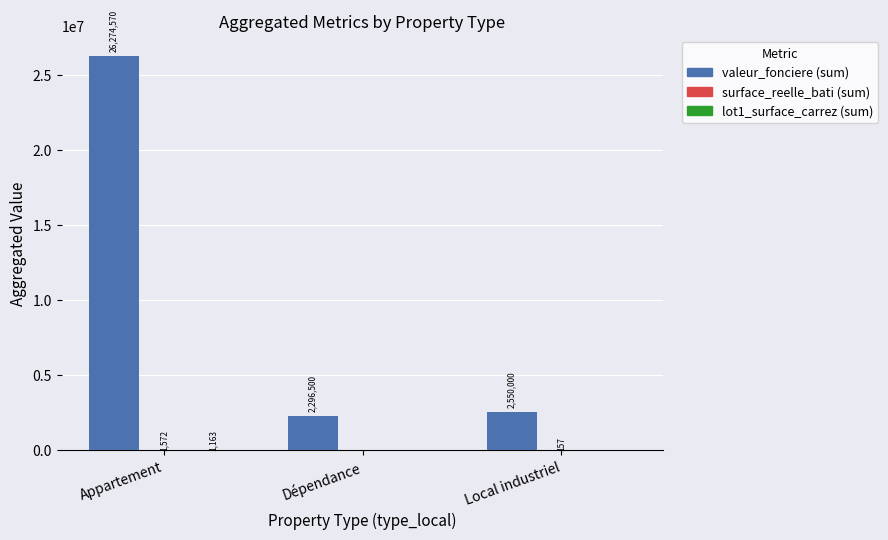

What is the sum of all valeur_fonciere (sum) values?

31121070.0